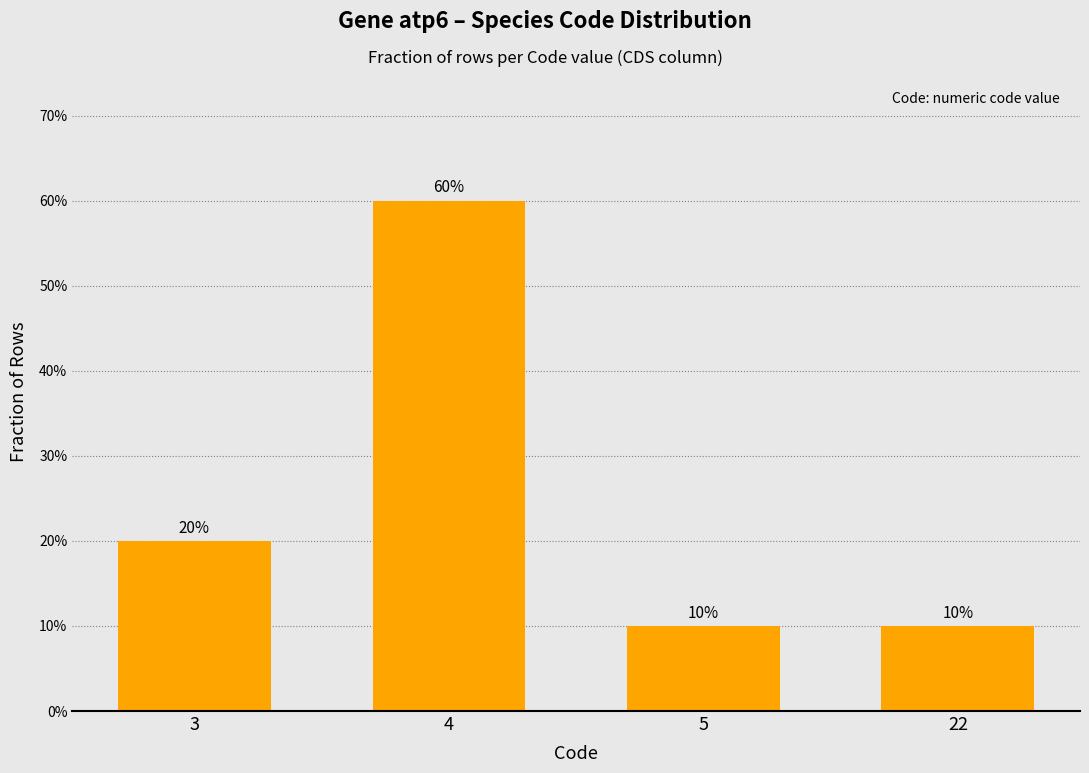

Reading left to right, list all the values displayed in this chart.

0.2	0.6	0.1	0.1